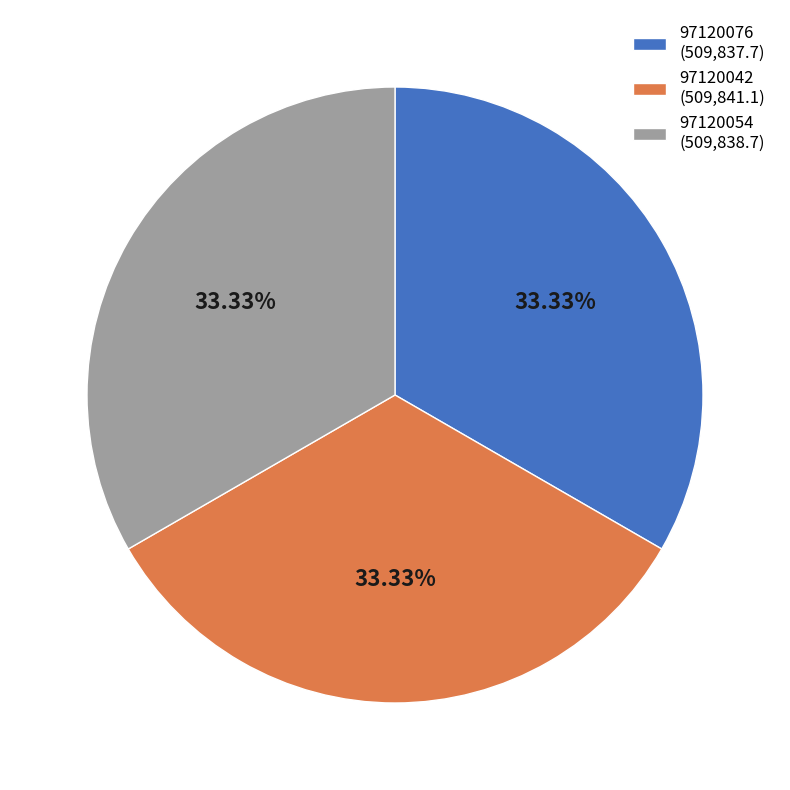

True or false: 97120054 accounts for 21% of the total.

False